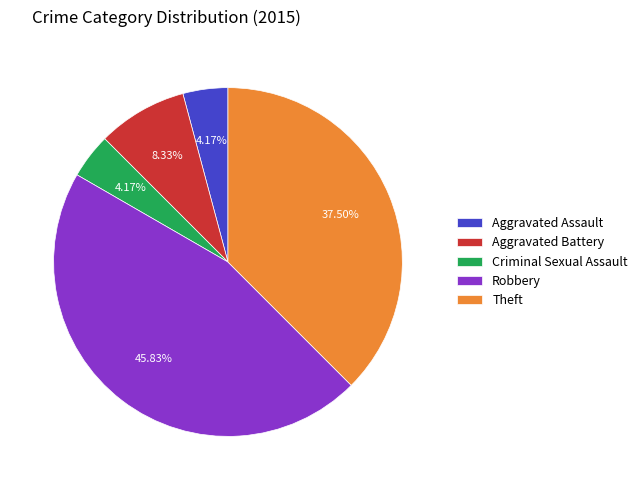

Approximately how many times larger is the value at Aggravated Assault compared to Aggravated Battery?

0.5